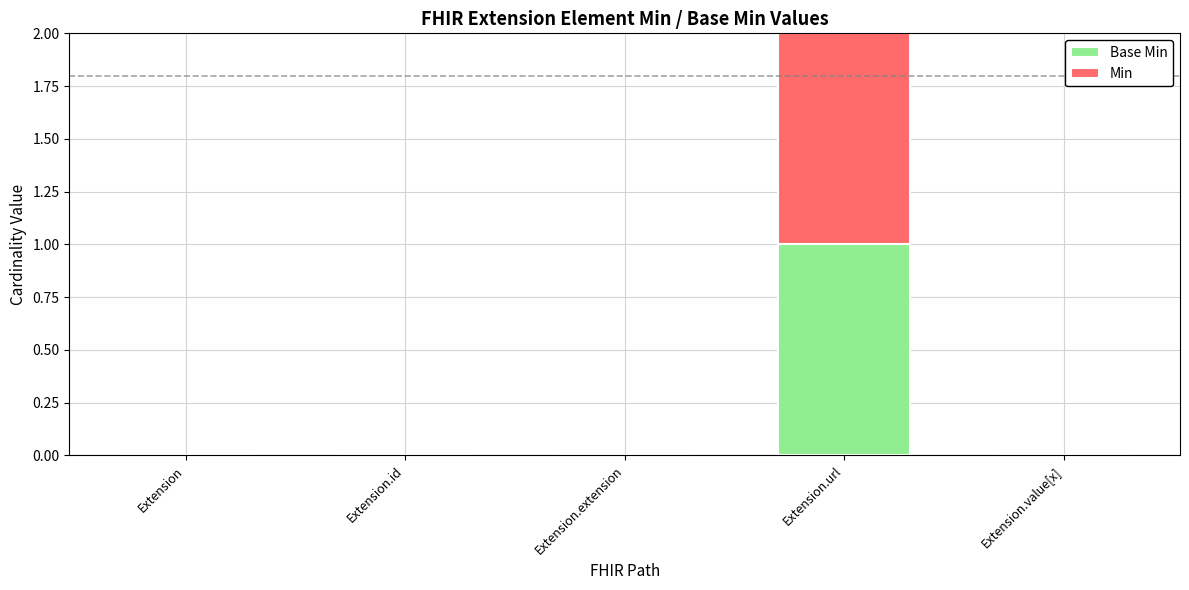

Are the bars grouped side by side (vs. stacked)?

No